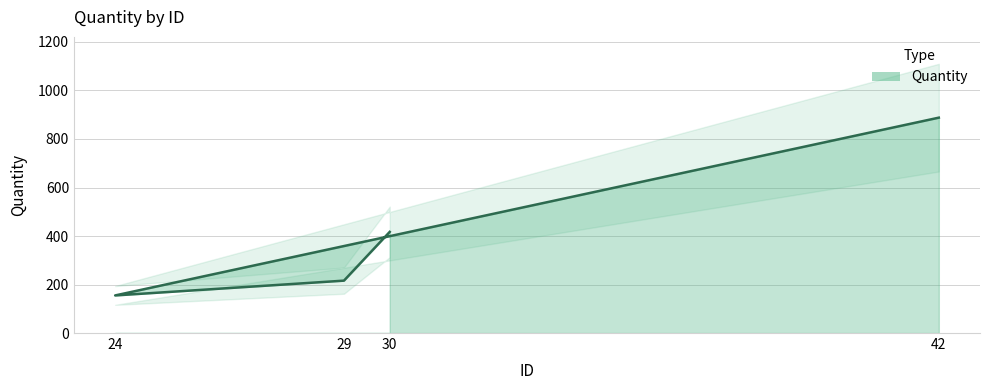

What is the difference between the maximum and second lowest values?

672